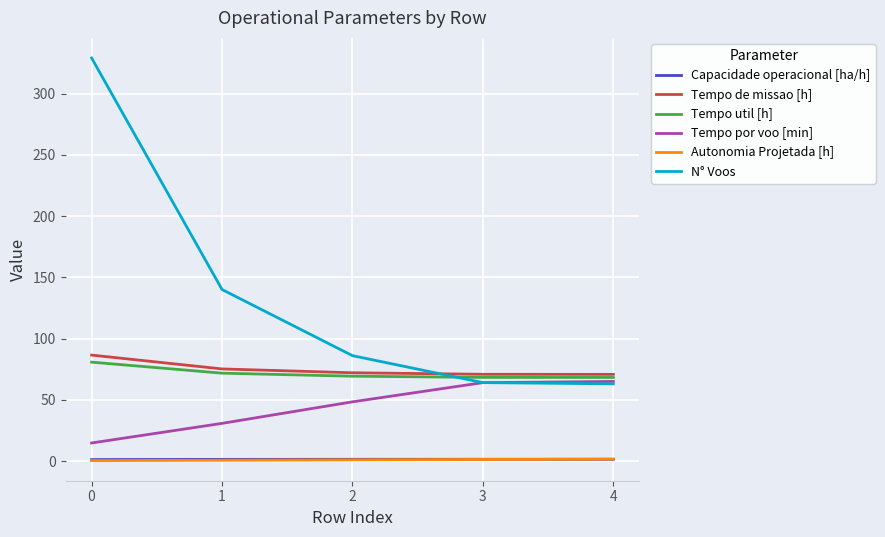

True or false: Tempo por voo [min] has more than 1 interior local peaks.

False